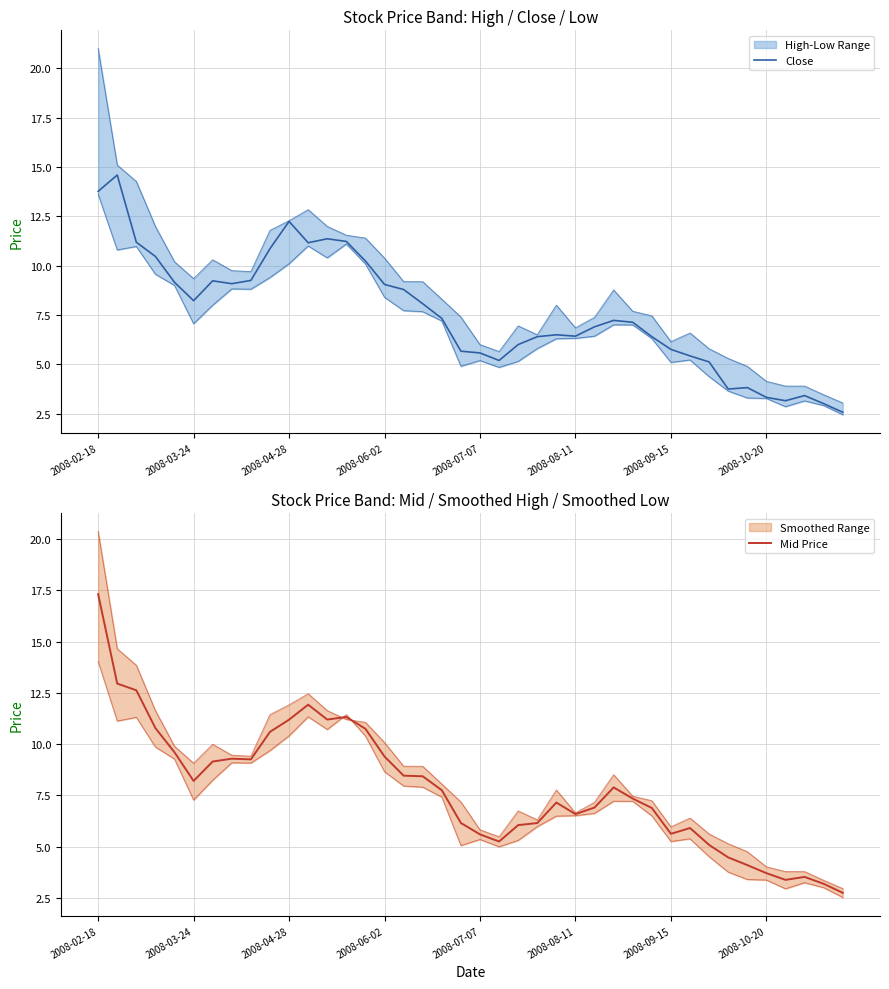

Rank the series at 2008-07-07 from highest to lowest value.

Mid Price, Close